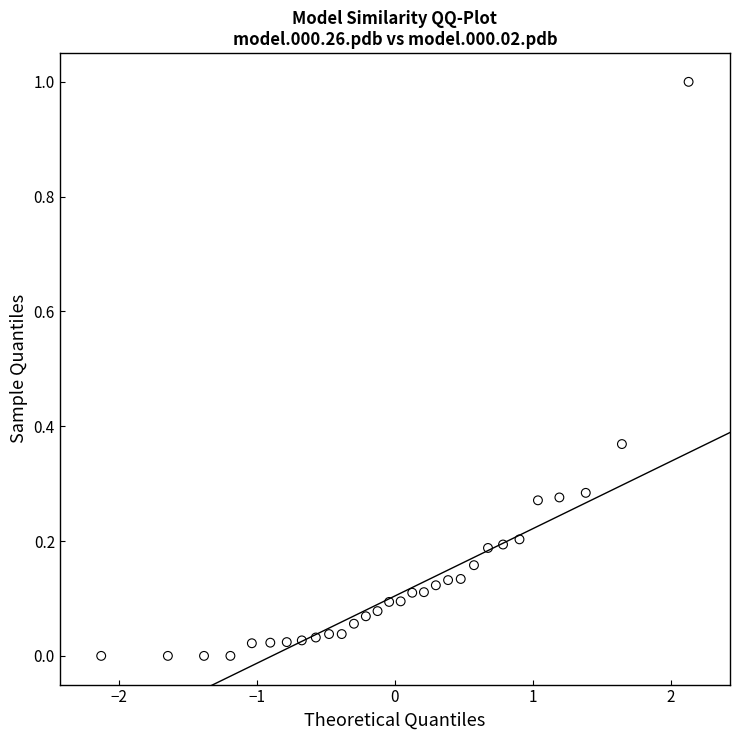

What is the range of Y values (max minus min)?

1.0